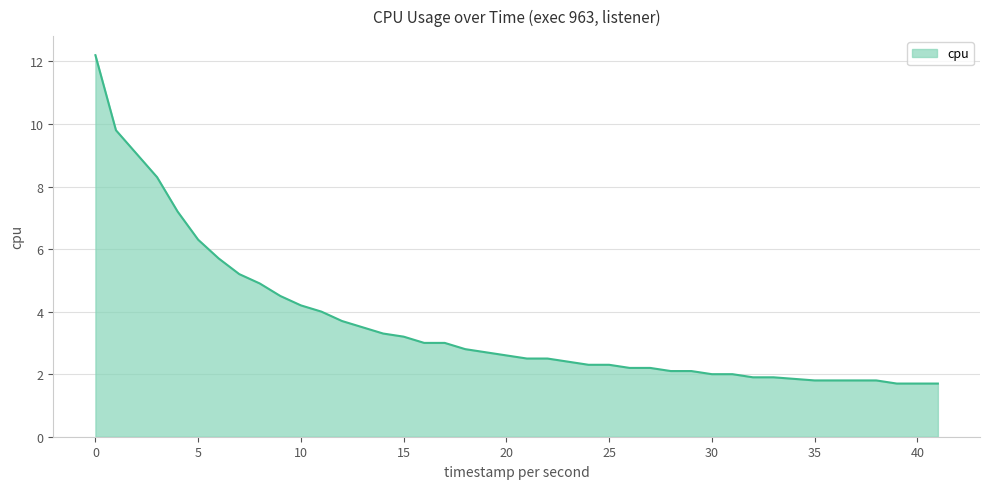

What is the maximum value shown in the chart?

12.2